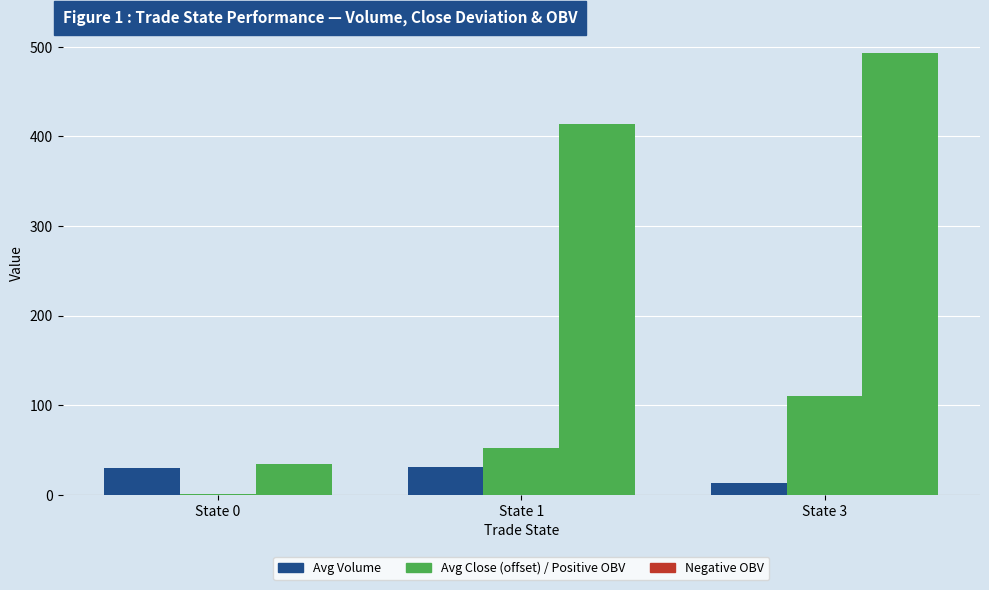

How many categories are shown in the chart?

3